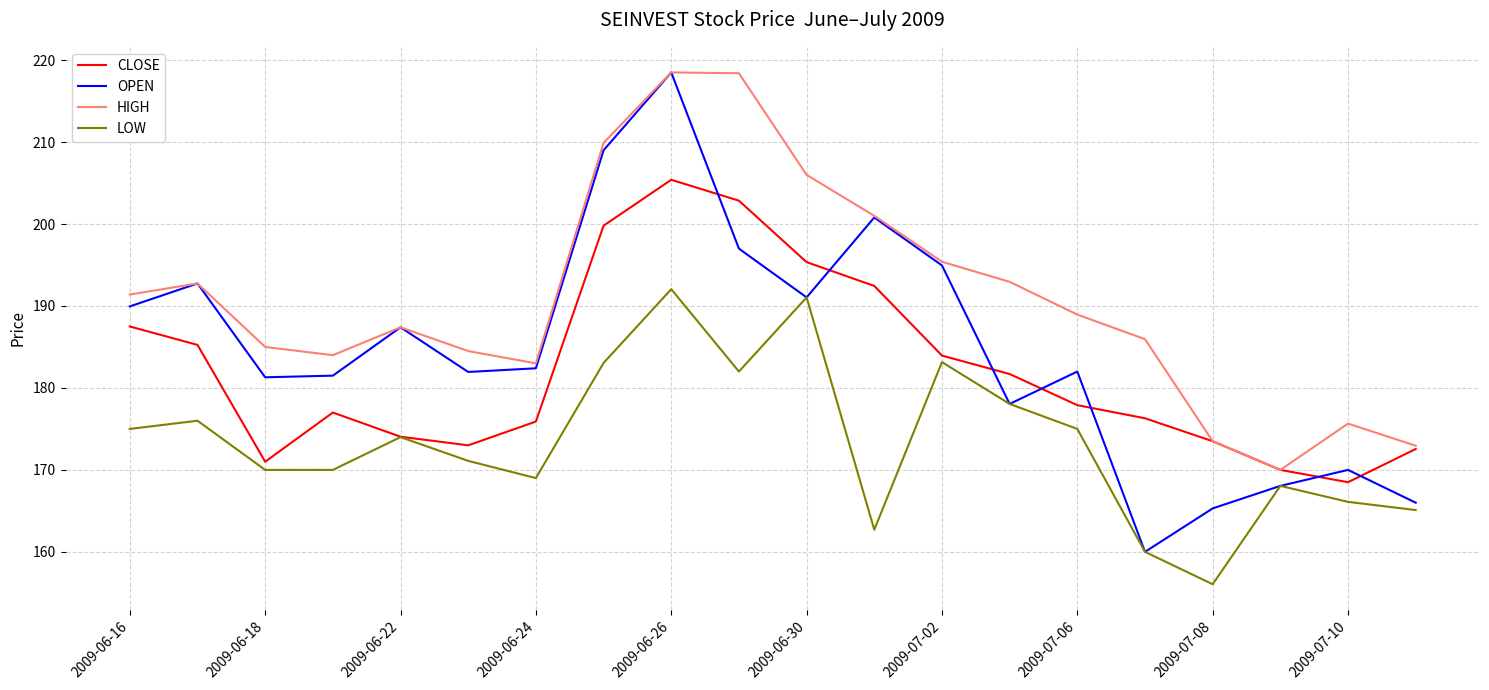

True or false: HIGH and LOW cross at least once.

False